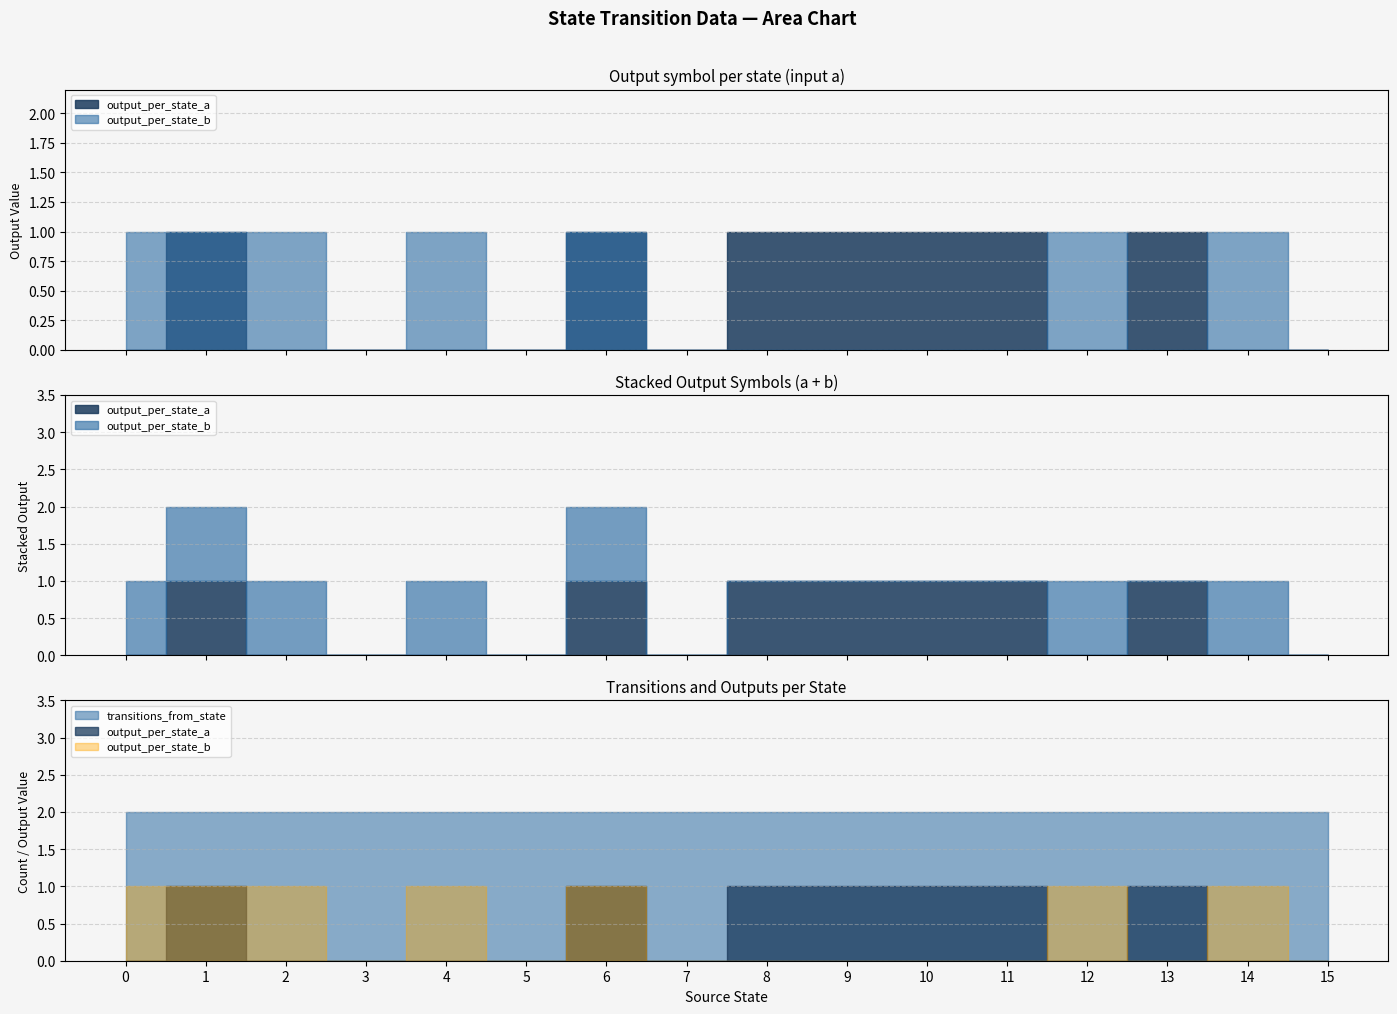

How many distinct data groups are displayed?

3